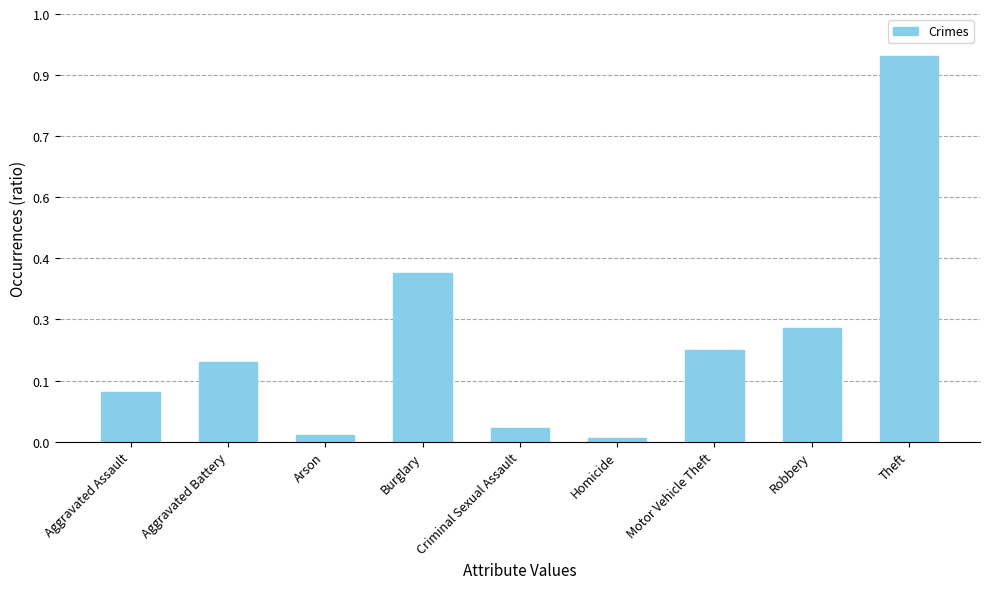

The value at Theft is 562. True or false?

False